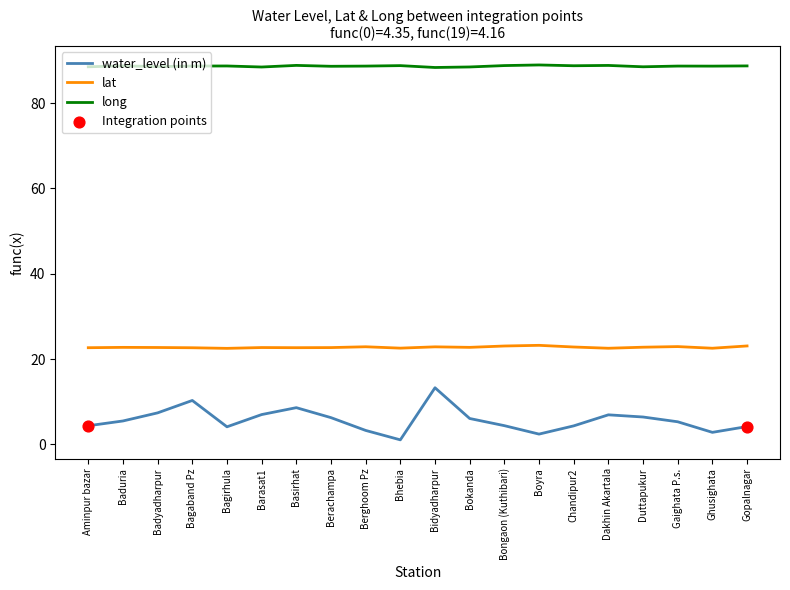

Which series has the largest total across all categories?

long